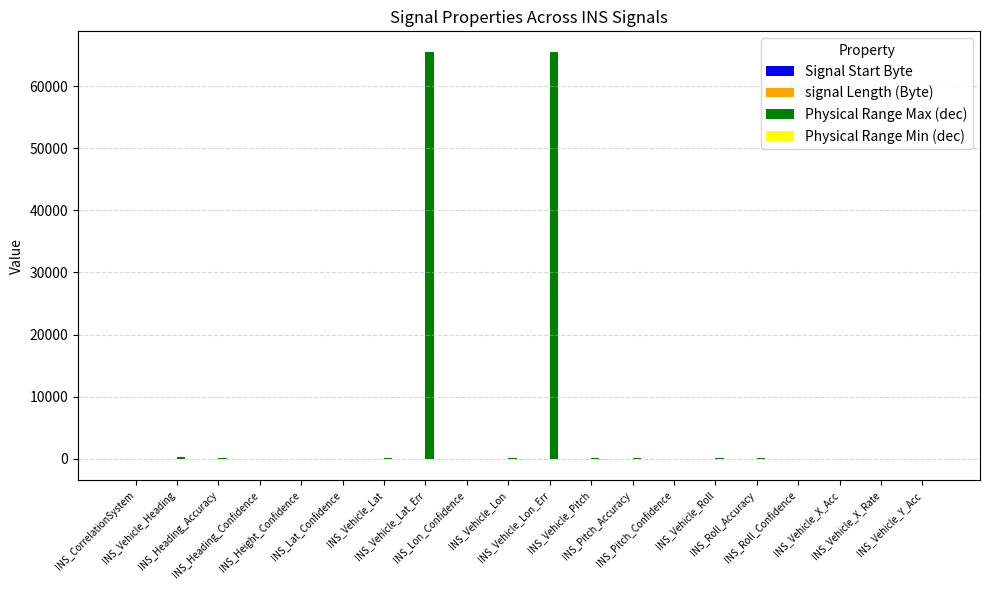

What is the sum of all Physical Range Max (dec) values?

132348.0